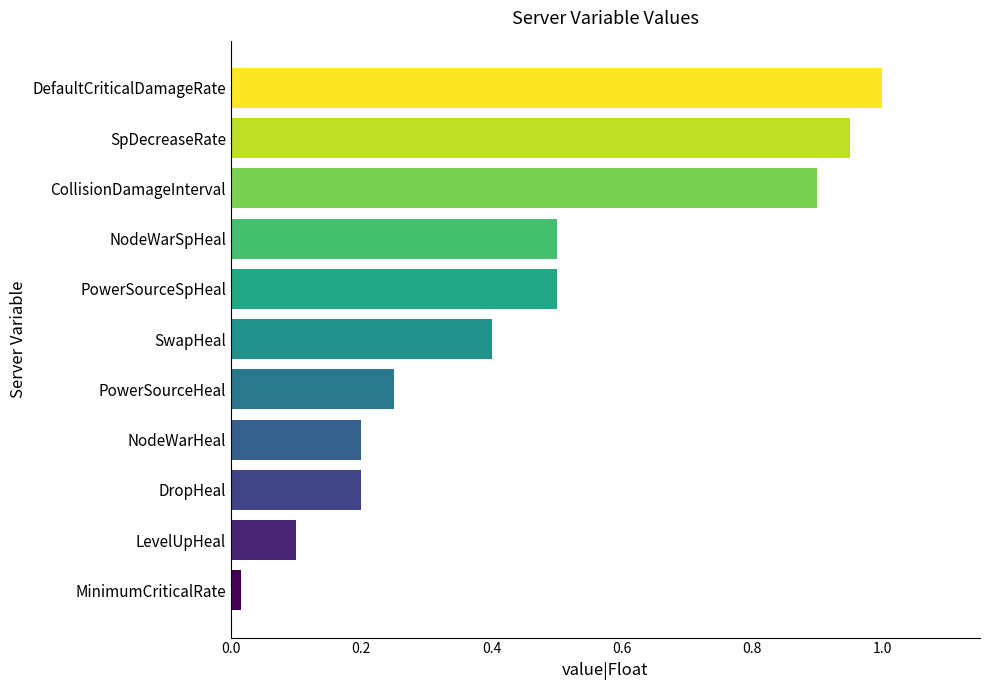

Between MinimumCriticalRate and PowerSourceSpHeal, which is larger?

PowerSourceSpHeal